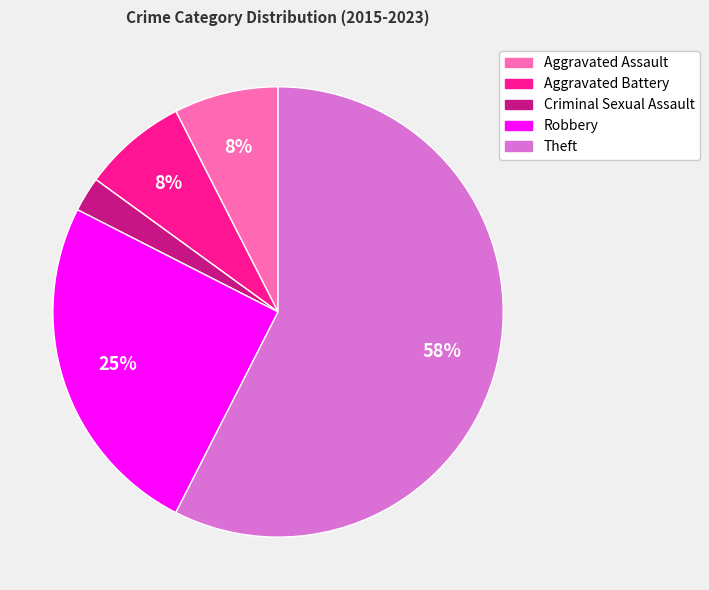

Count the number of slices in the pie.

5